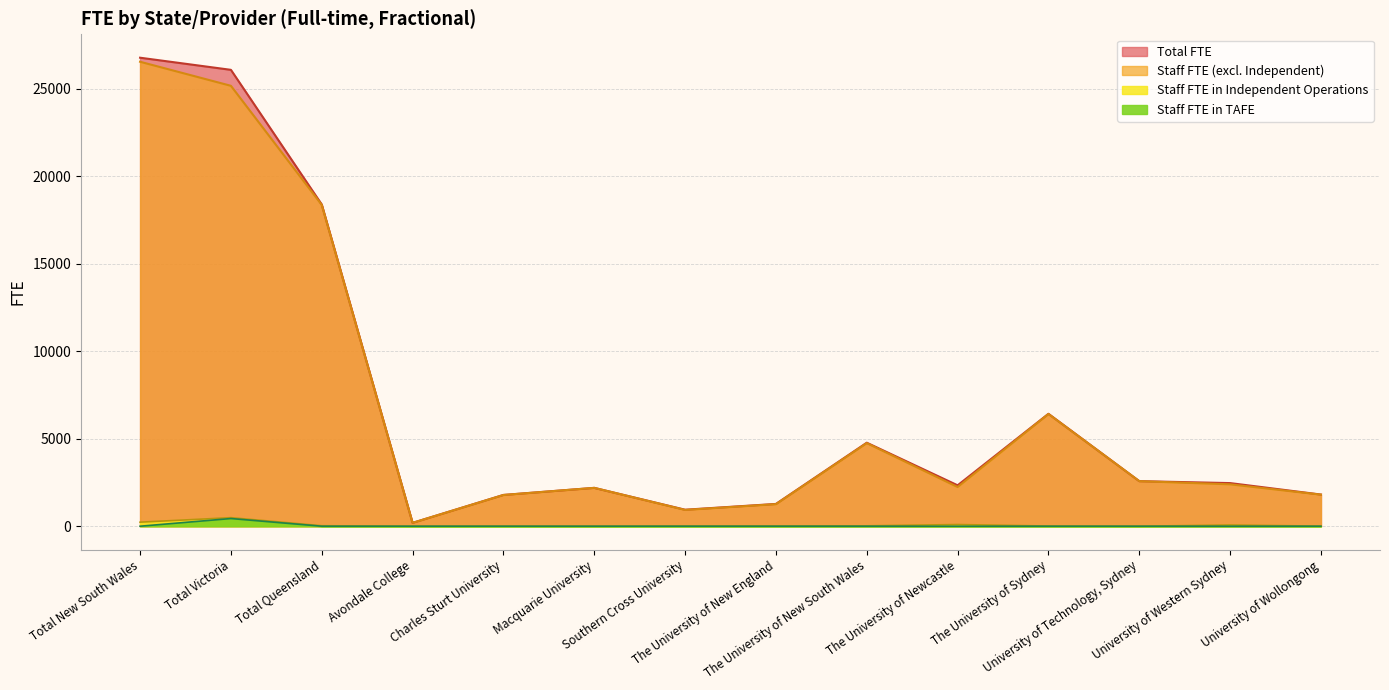

True or false: Total FTE and Staff FTE in TAFE intersect in this chart.

False